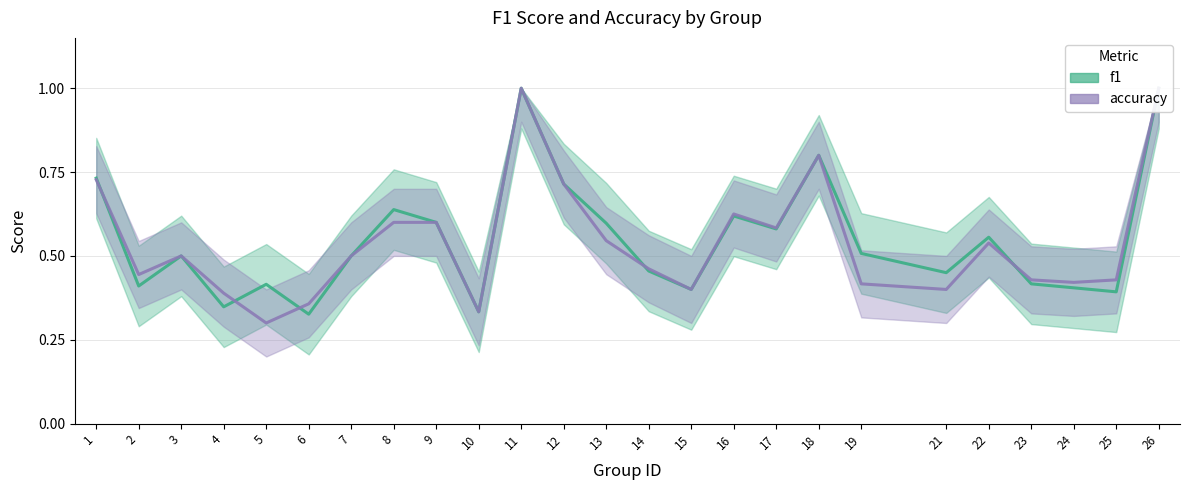

True or false: accuracy has a value of 0.6 at 6.

False